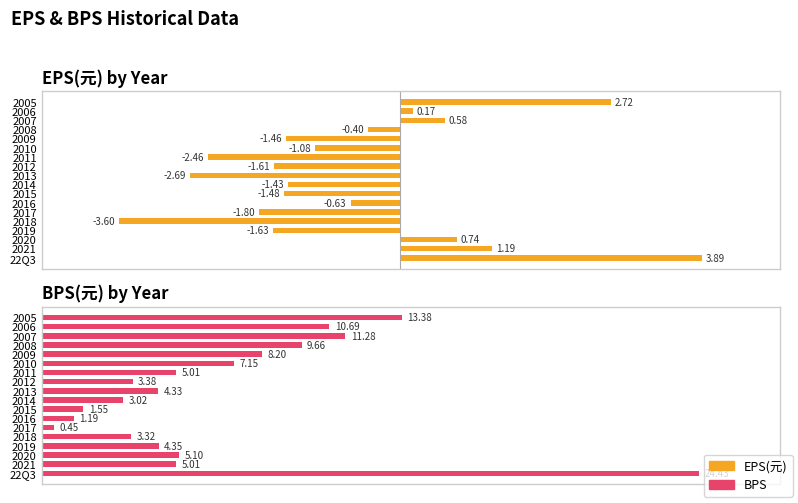

Is it true that BPS equals 42.6 at 22Q3?

False